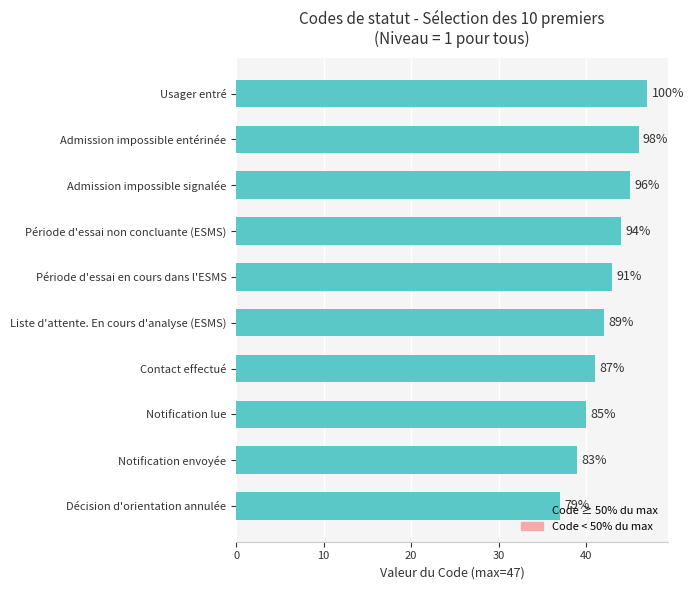

Are the bars horizontal?

Yes